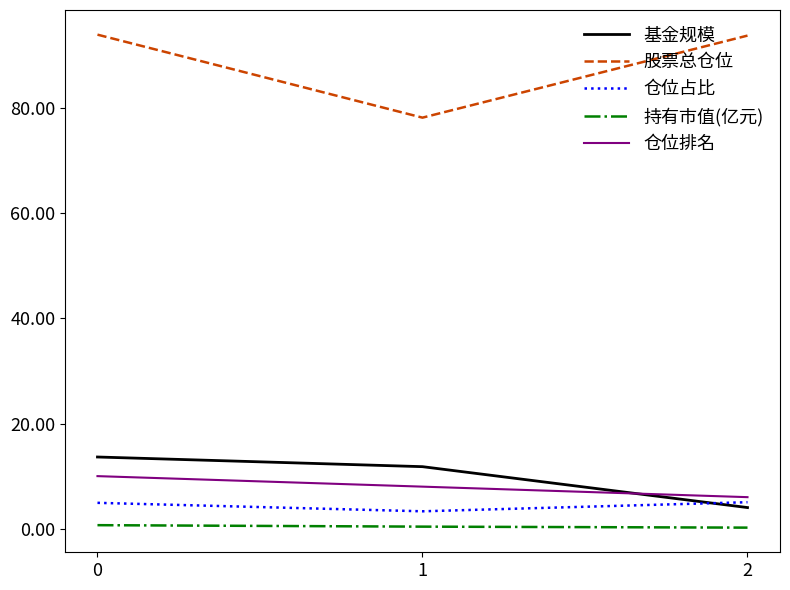

Is it true that 基金规模 equals 4.0 at 2?

True